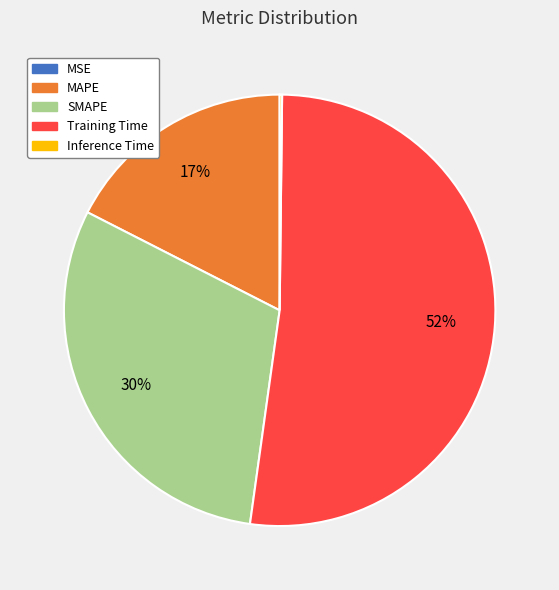

What is the largest slice in the pie chart?

Training Time